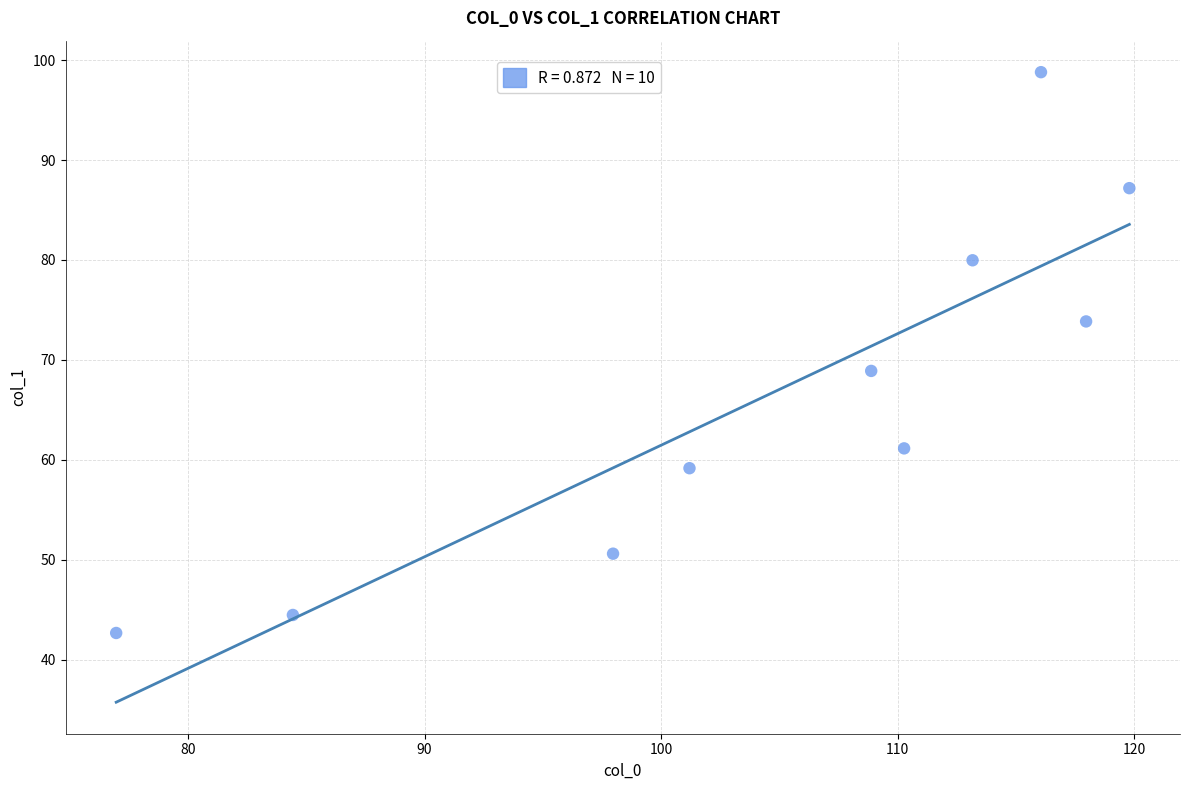

What Y value in the scatter plot is closest to 70?

68.9